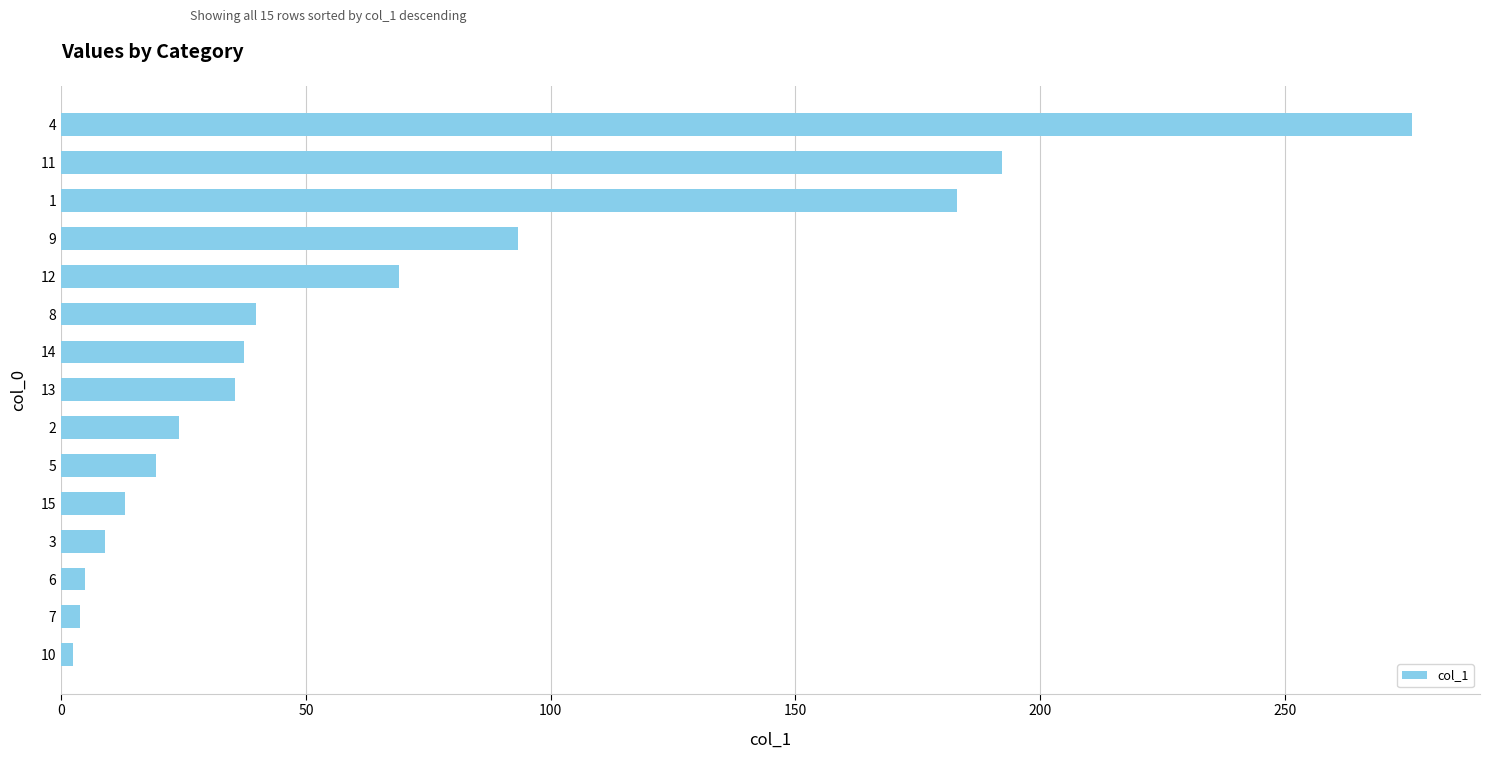

What is the average value?

66.9